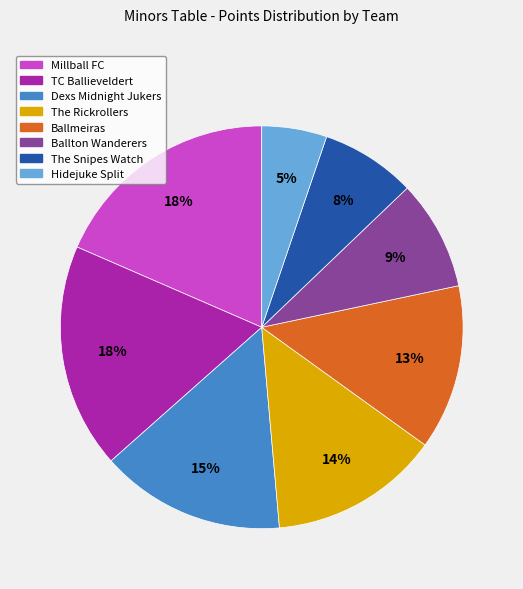

Which has a higher value, Hidejuke Split or TC Ballieveldert?

TC Ballieveldert